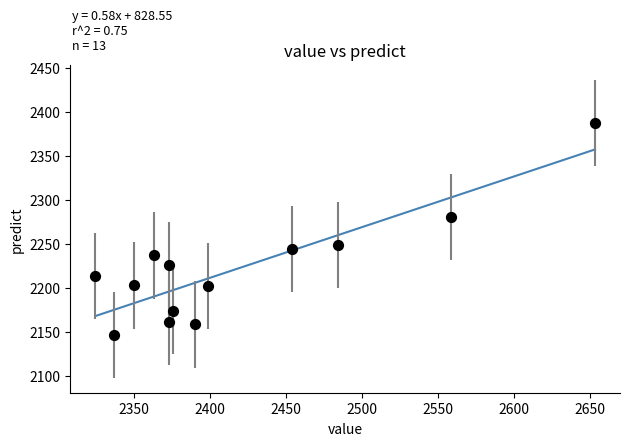

What is the range of Y values (max minus min)?

240.6